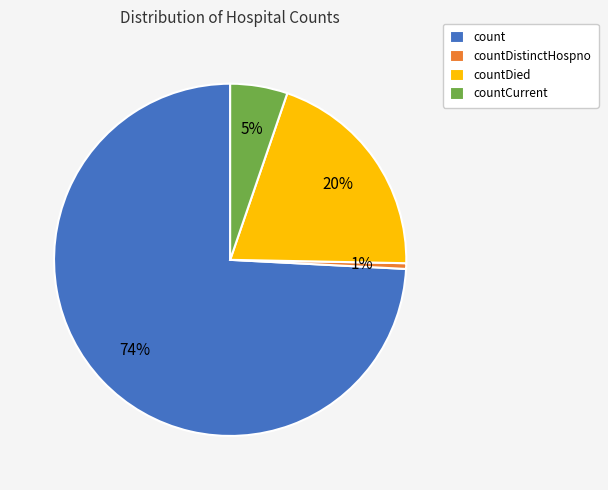

Rank the categories by value from lowest to highest.

countDistinctHospno, countCurrent, countDied, count